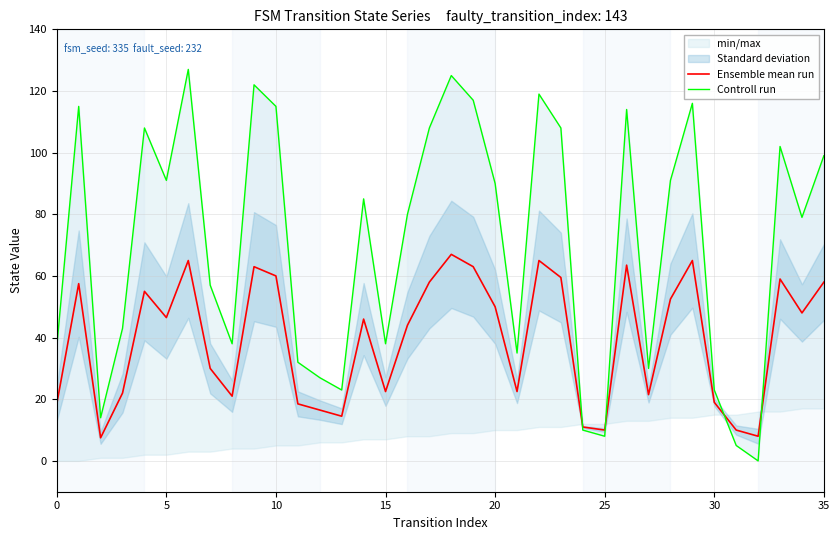

What is the sum of all Controll run values?

2531.0